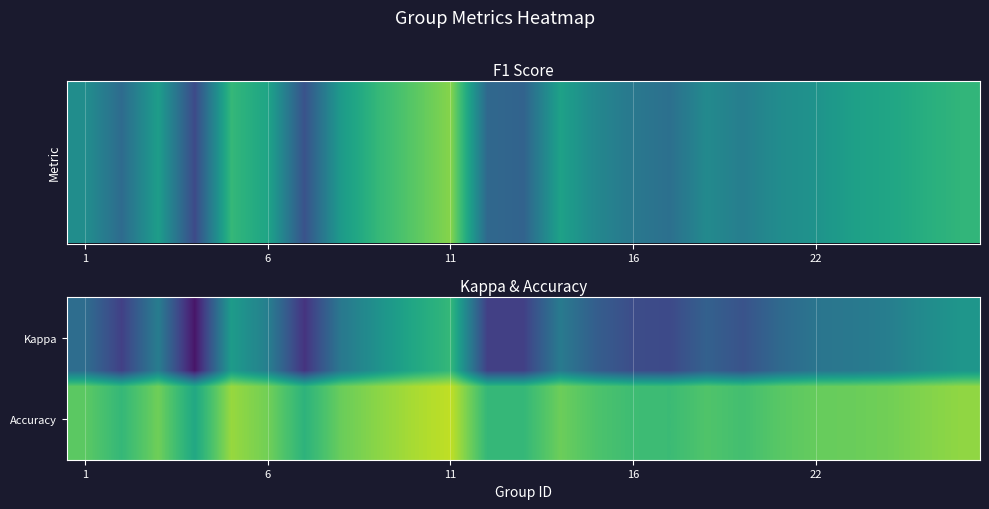

What is the total value across all series at 9?

5.7